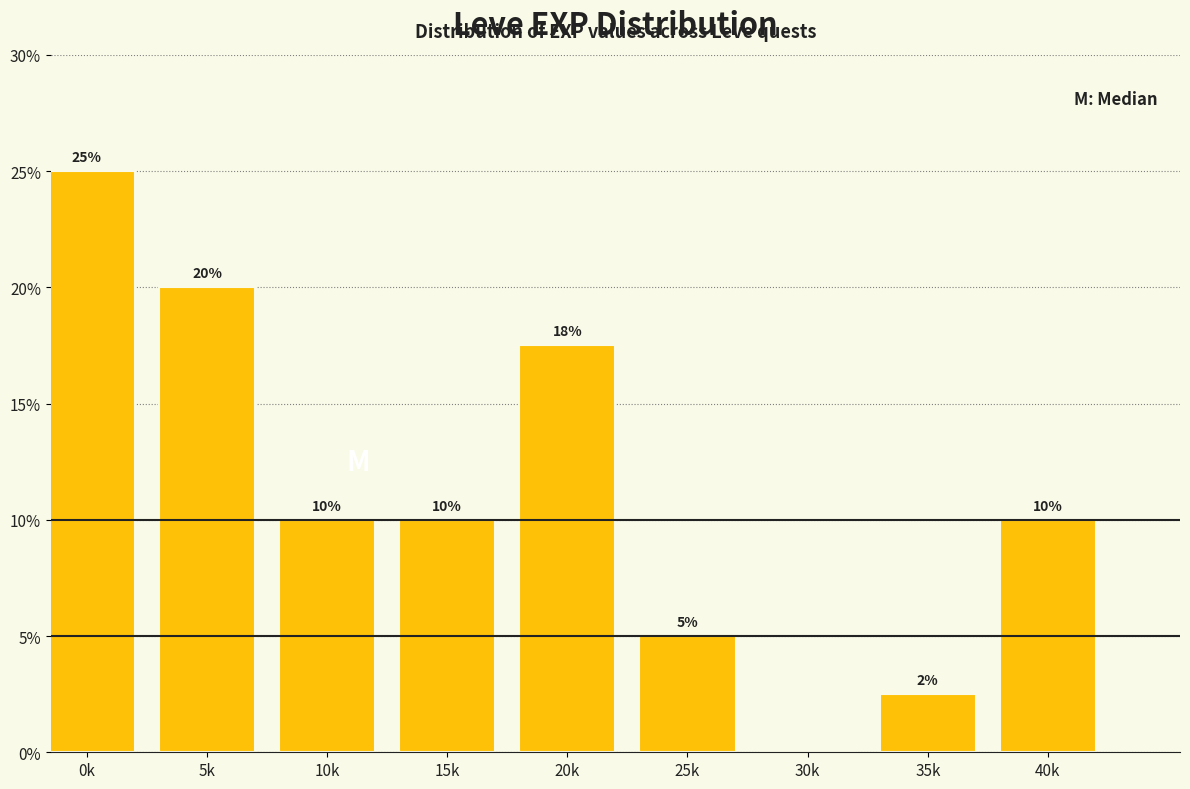

What is the approximate value at 5k?

20.0